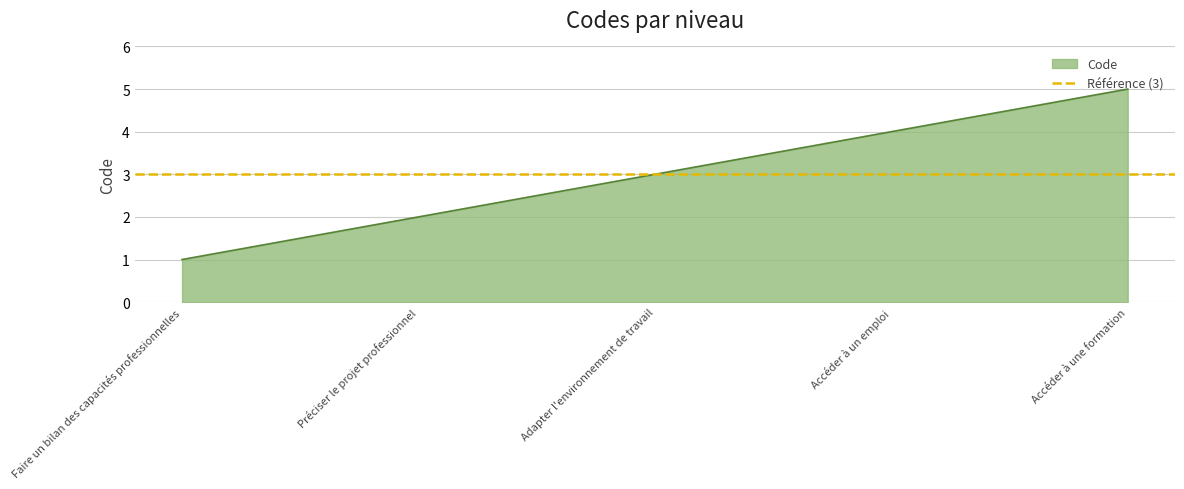

Reading left to right, transcribe all the data shown in this chart.

Faire un bilan des capacités professionnelles=1	Préciser le projet professionnel=2	Adapter l'environnement de travail=3	Accéder à un emploi=4	Accéder à une formation=5